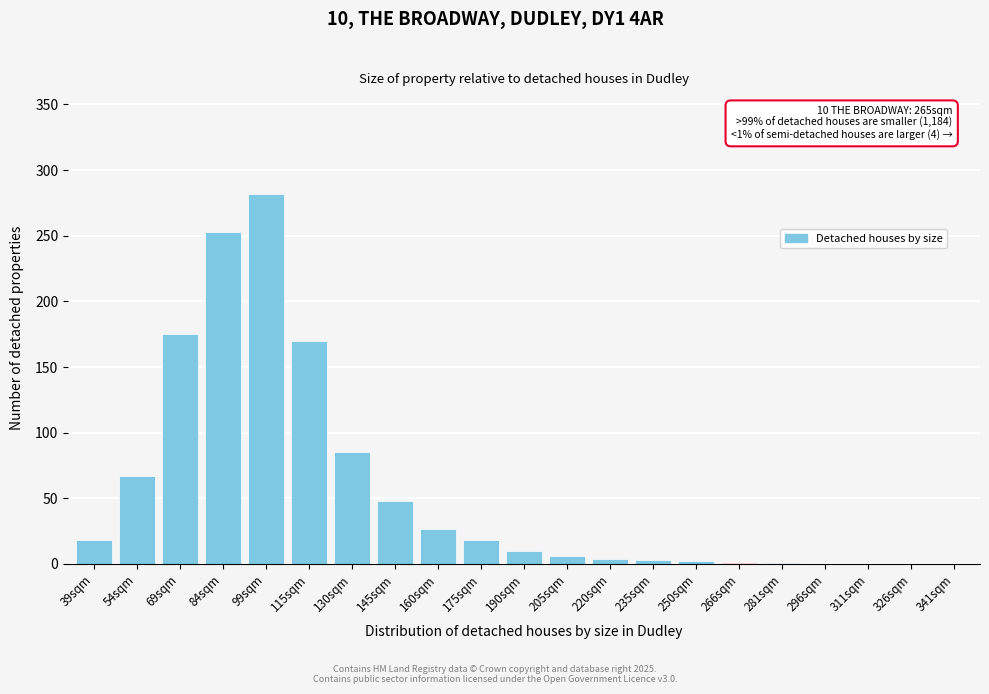

Approximately how many times larger is the value at 69sqm compared to 115sqm?

1.0